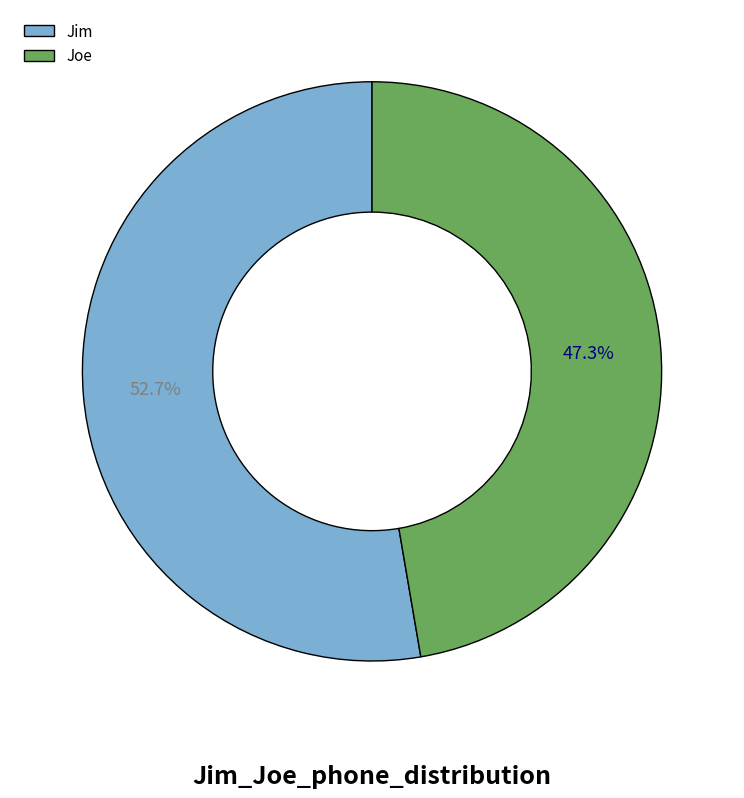

Is Jim the majority of the pie?

Yes